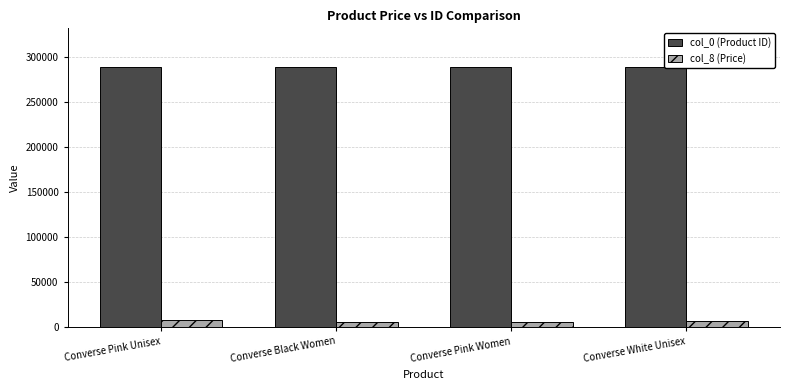

List the series in order of their peak value, lowest first.

col_8 (Price), col_0 (Product ID)